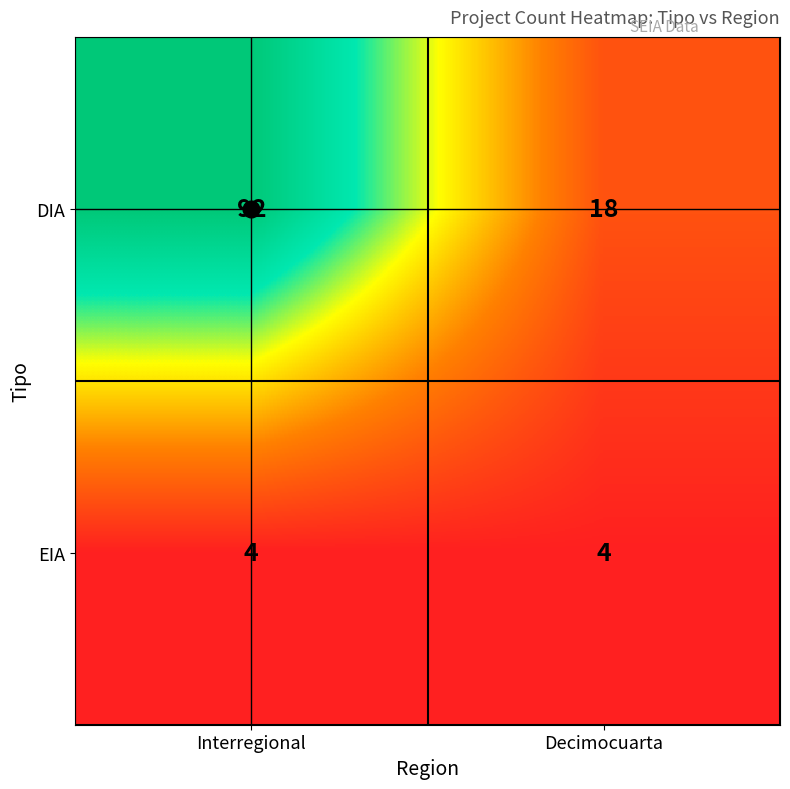

True or false: DIA has a value of 64 at Interregional.

False